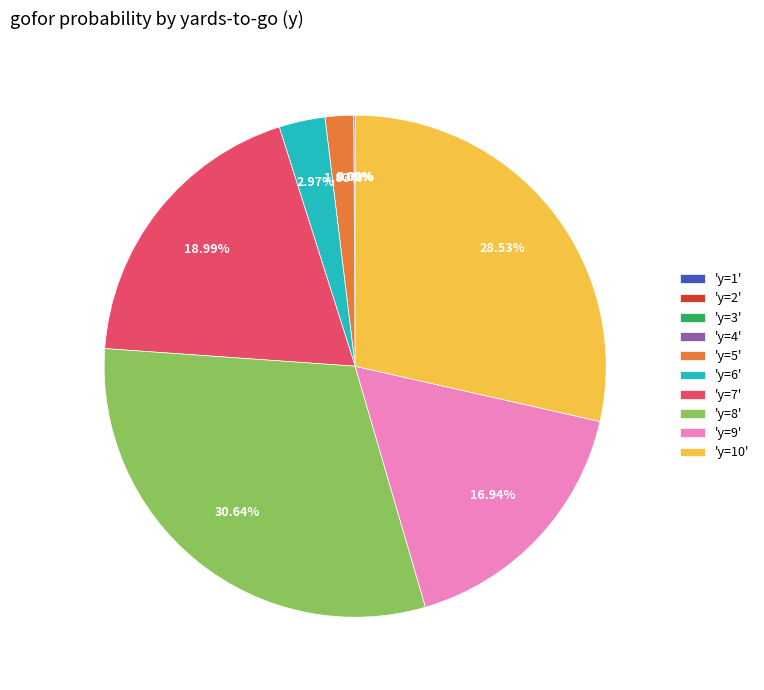

Do y=5 and y=7 together represent more than half of the pie?

No